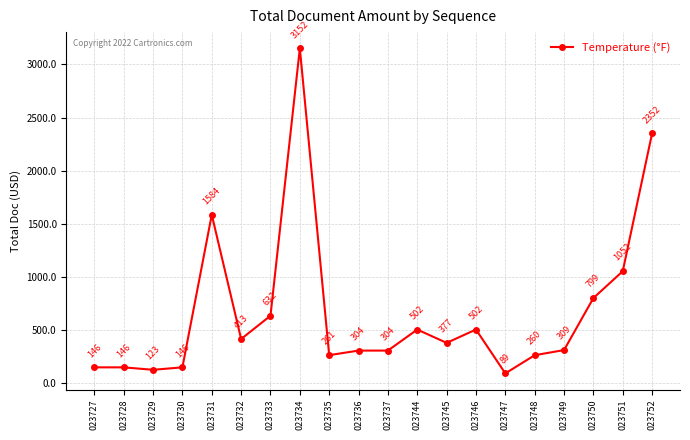

What is the difference between the values at 023749 and 023735?

47.8